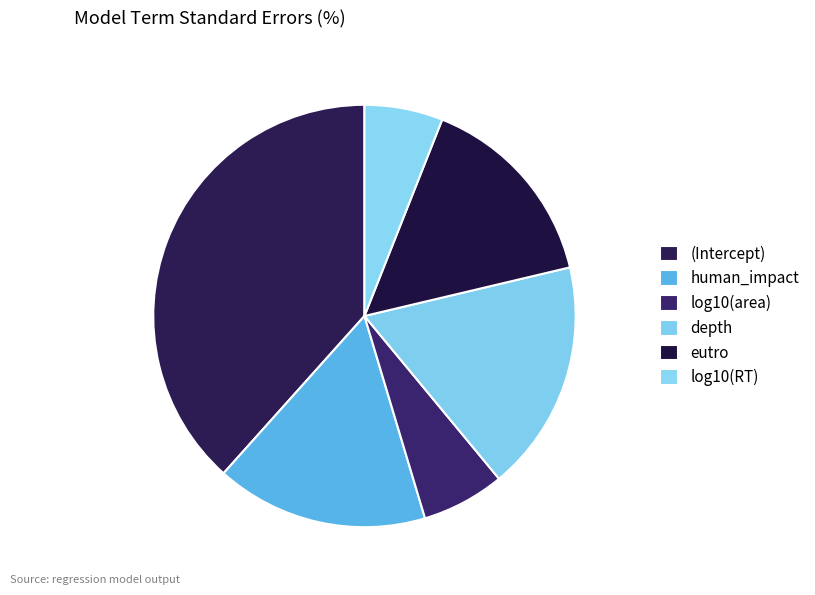

How many slices are in this pie chart?

6